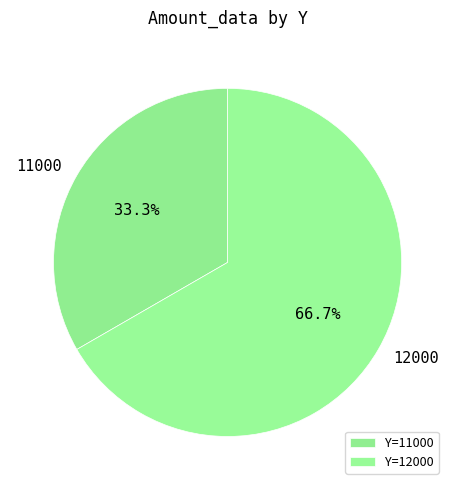

Is it true that 11000 is 33% of the pie?

True